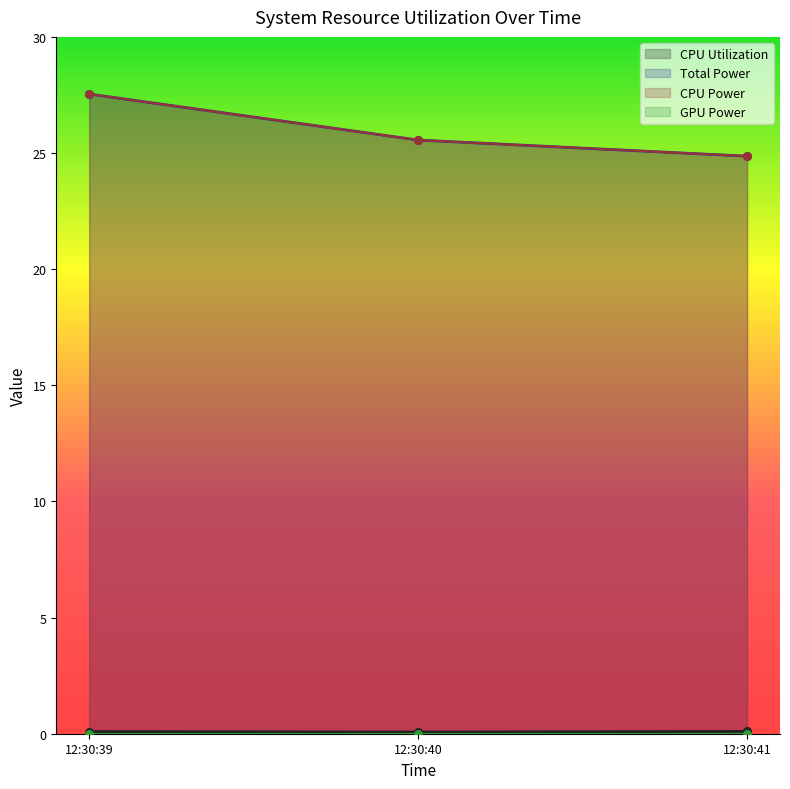

Which series has the largest total across all categories?

Total Power